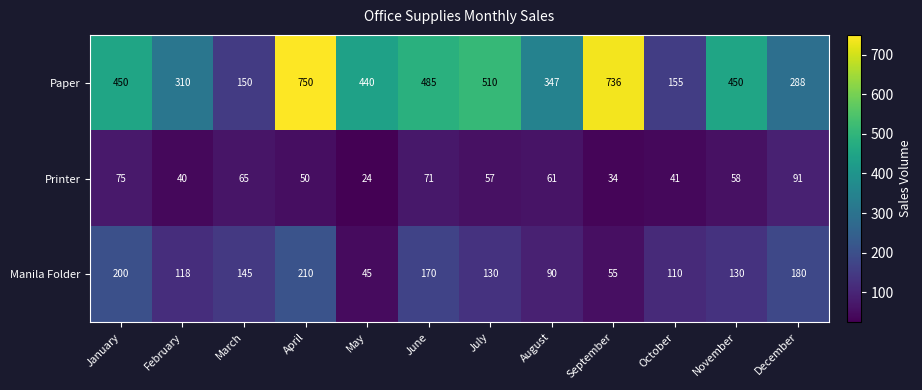

True or false: Manila Folder has a value of 200 at January.

True